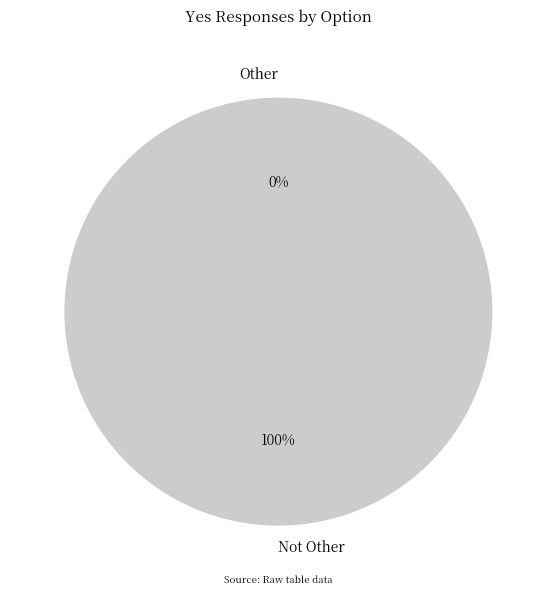

Which has a higher value, Other or Not Other?

Not Other